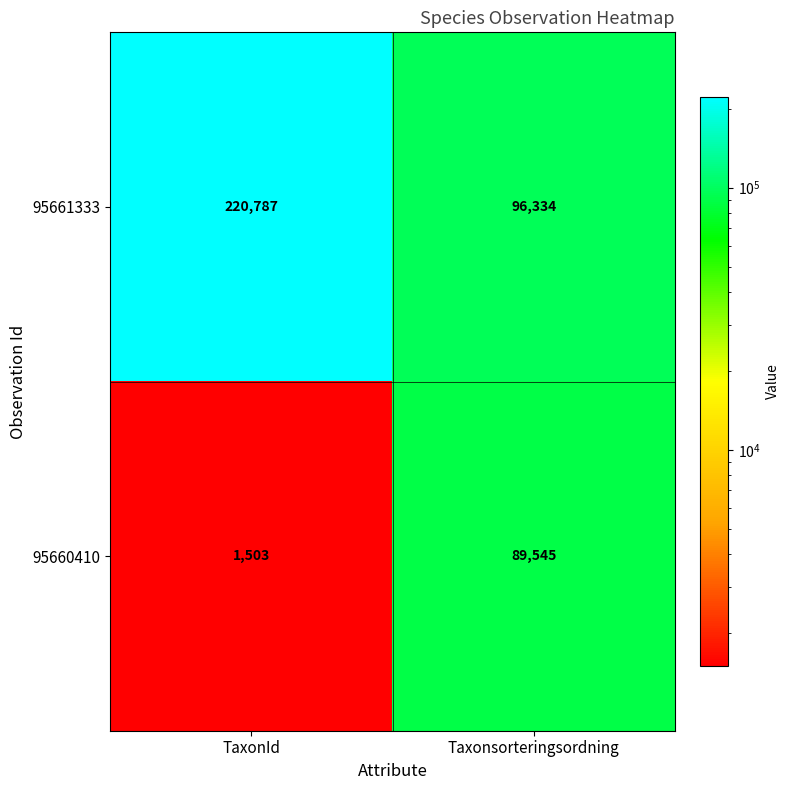

Reading left to right, list all the values displayed in this chart.

95661333: 220787	96334
95660410: 1503	89545